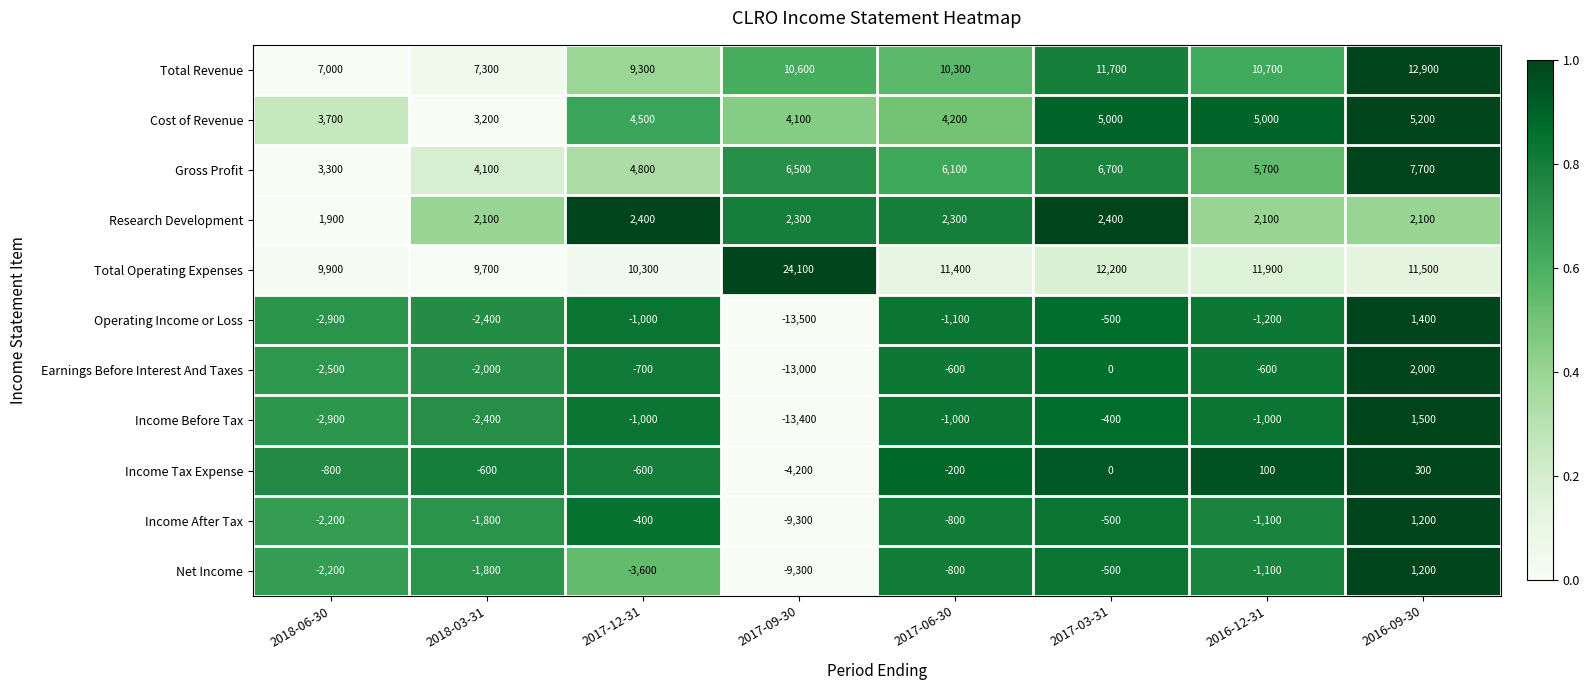

At which label does Operating Income or Loss first exceed -1100?

2017-12-31